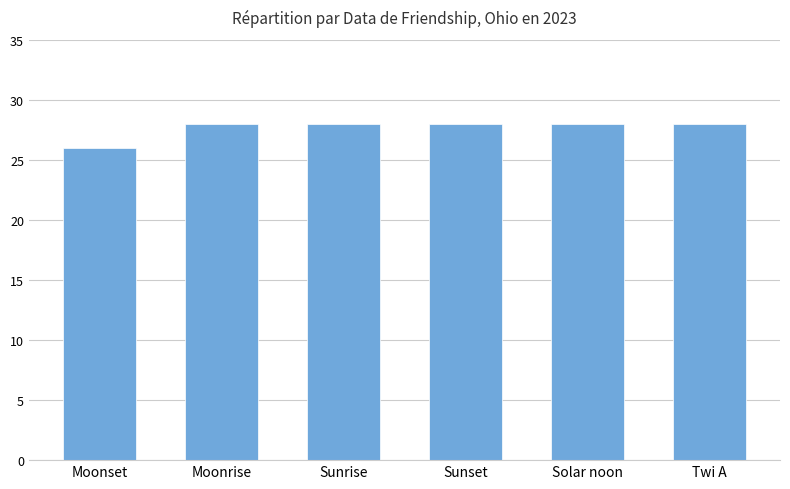

Which label corresponds to the smallest value in the chart?

Moonset